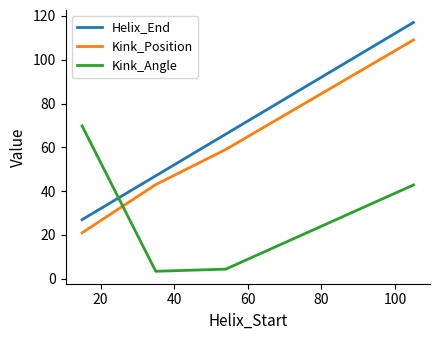

True or false: Kink_Angle and Kink_Position intersect in this chart.

True